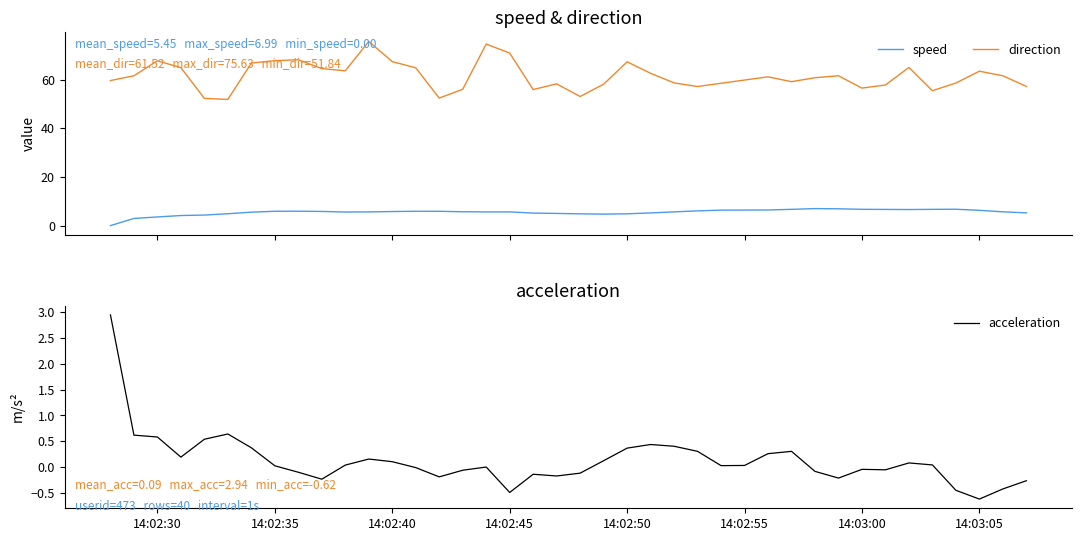

What is the minimum value for direction?

51.8